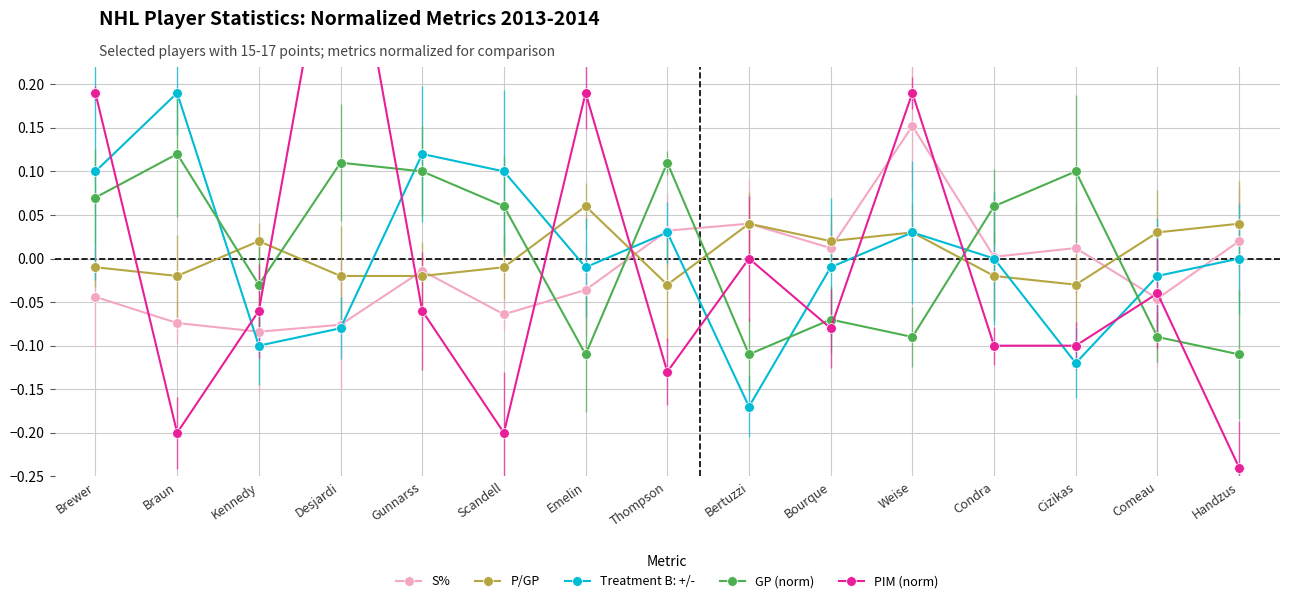

What is the label of the 13th point from the right?

Kennedy